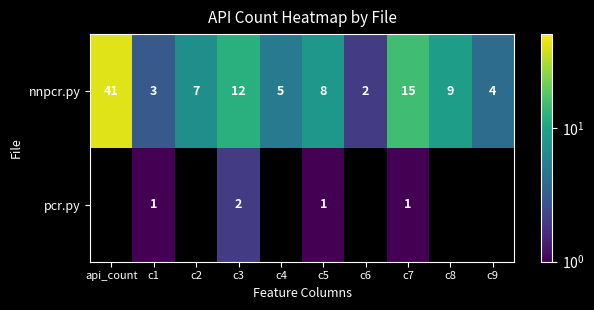

Where does the nnpcr.py series first go above 8?

api_count